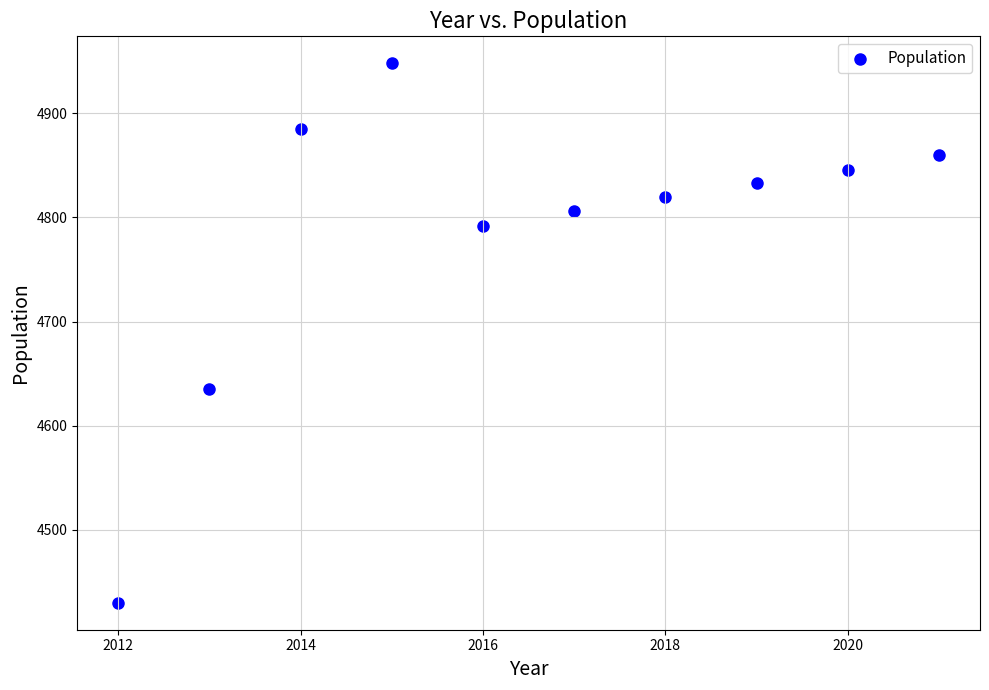

What Y value in the scatter plot is closest to 4689?

4635